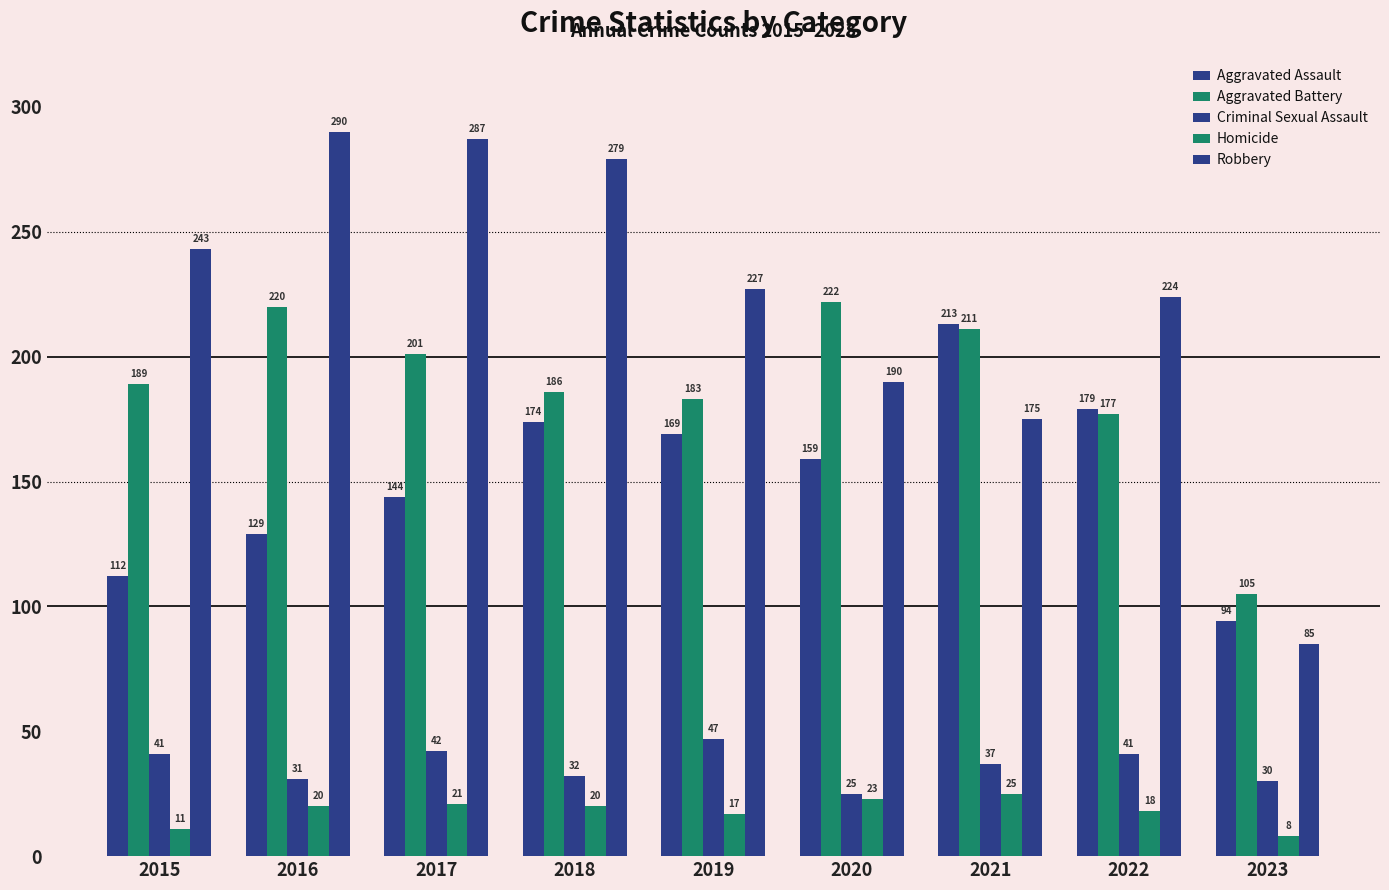

Does the chart contain stacked bars?

No